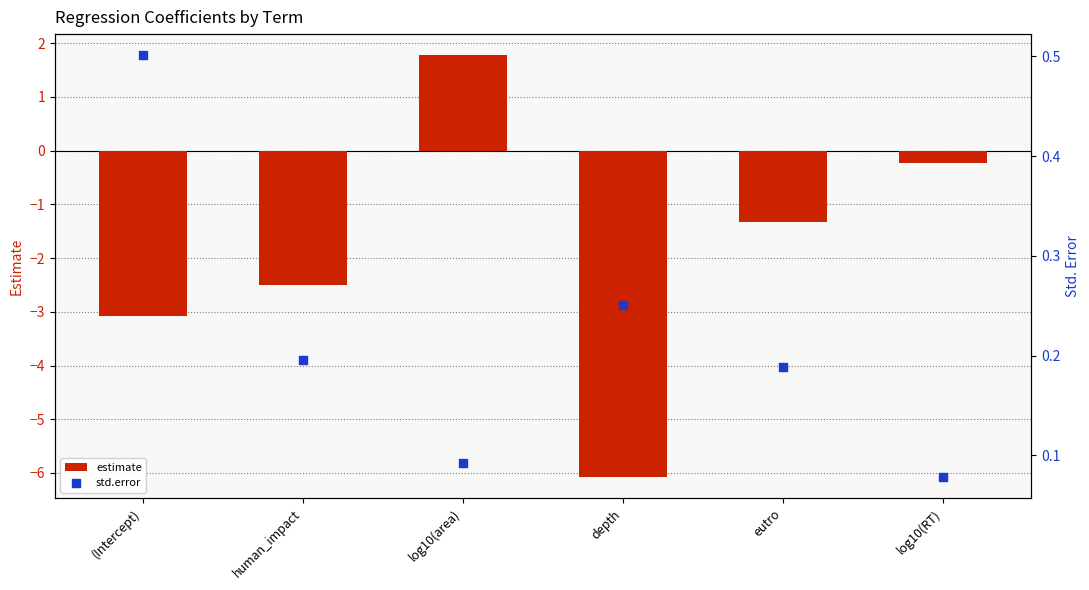

Is the value of estimate at depth greater than the value of std.error at log10(area)?

No